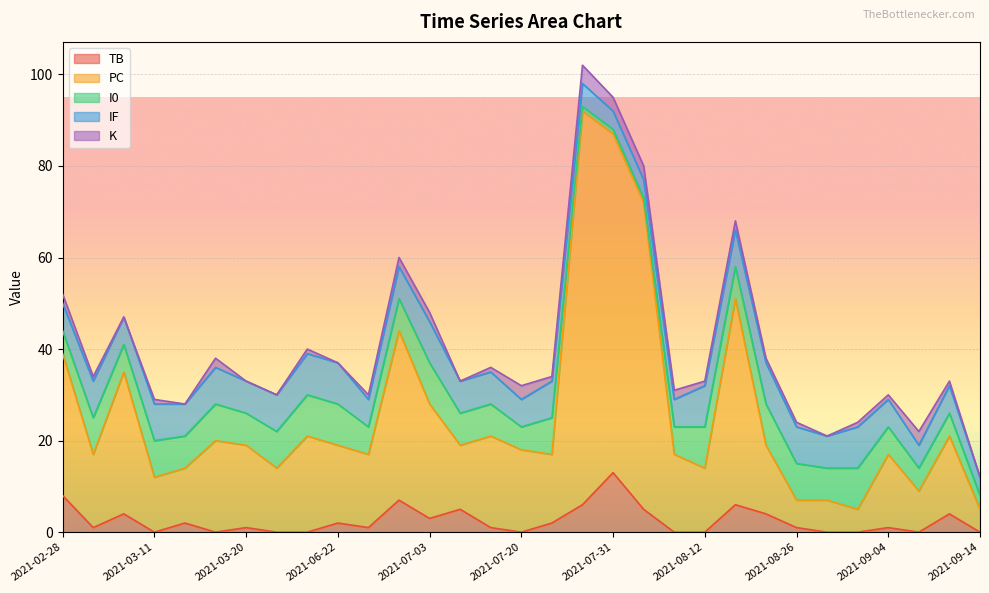

What is the label of the 11th point from the right?

2021-08-11